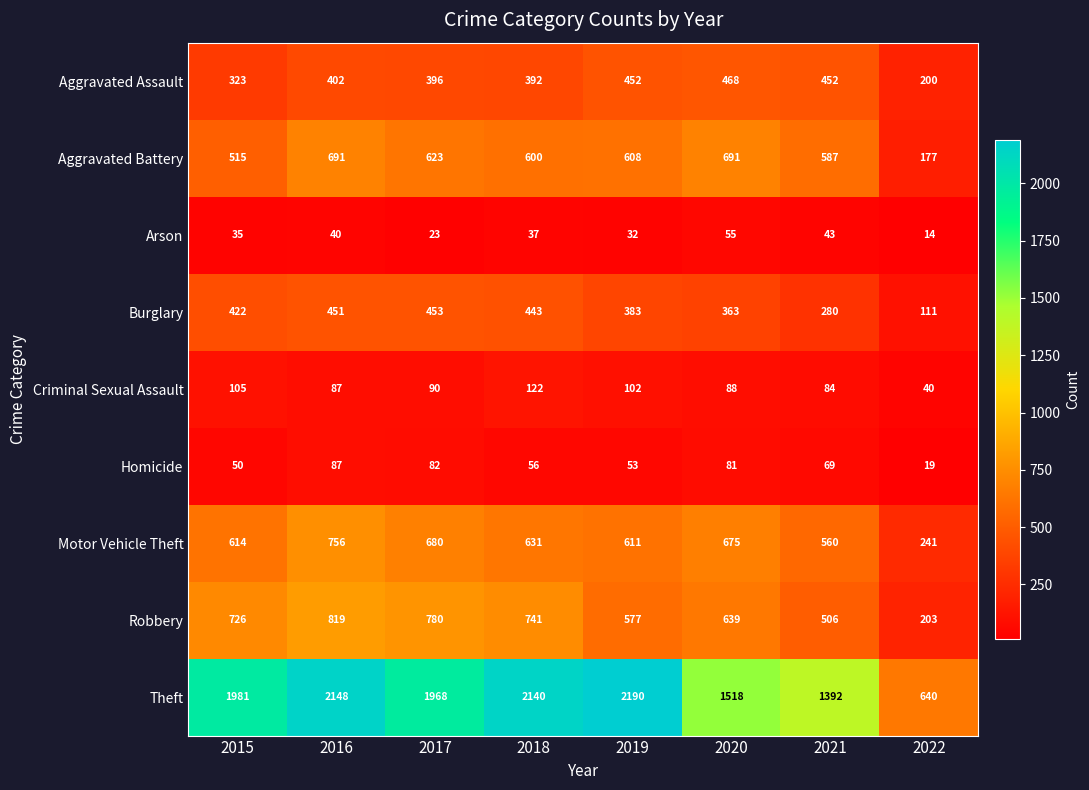

List the series in order of their peak value, lowest first.

Arson, Homicide, Criminal Sexual Assault, Burglary, Aggravated Assault, Aggravated Battery, Motor Vehicle Theft, Robbery, Theft